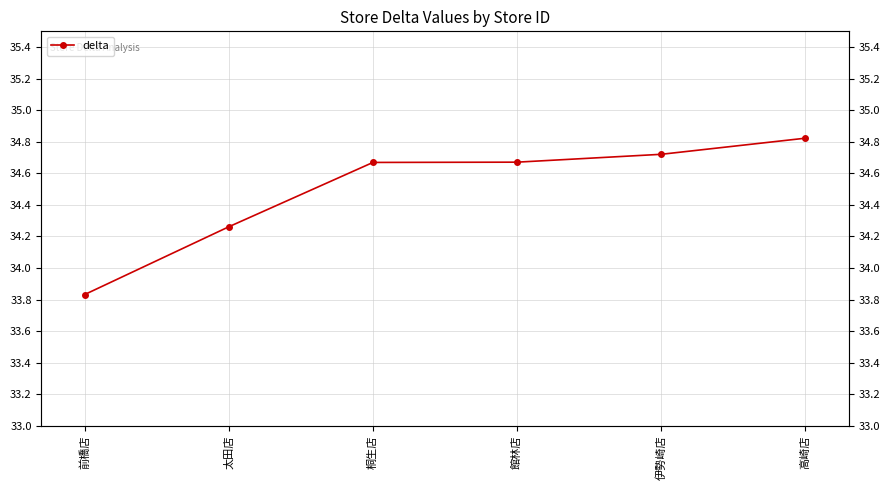

What position from the left is 太田店?

2